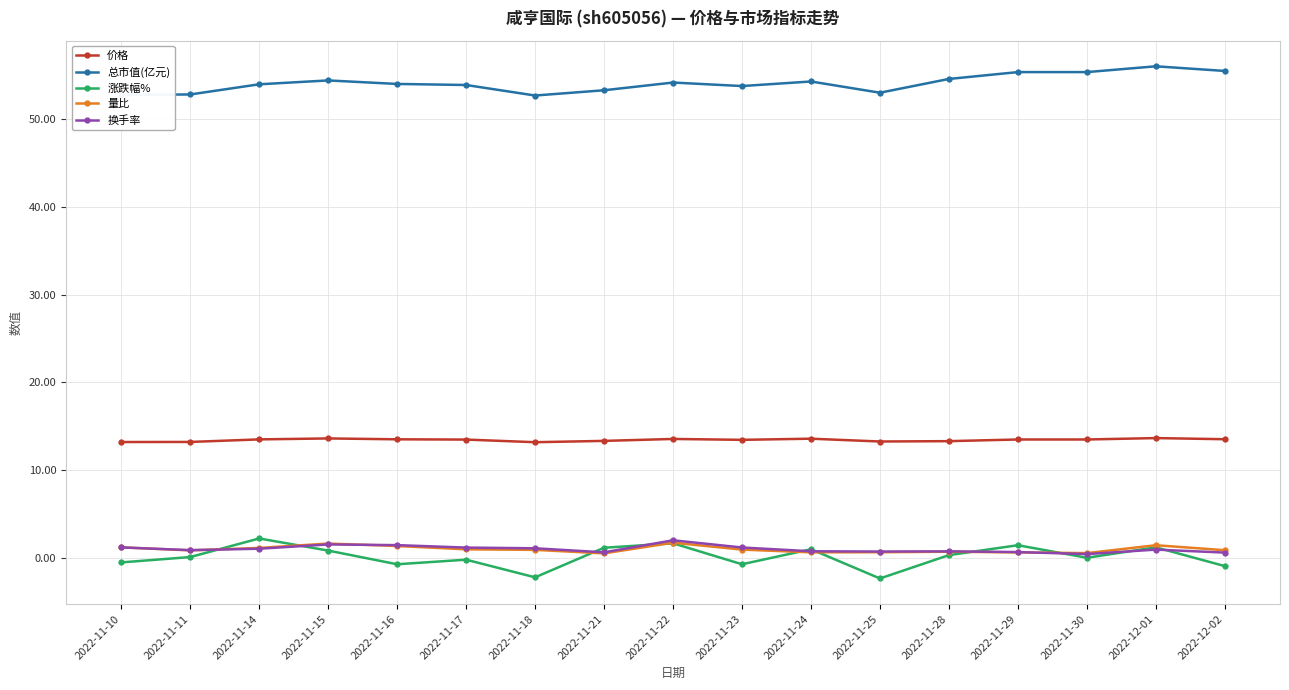

What is the sum of all 量比 values?

16.5